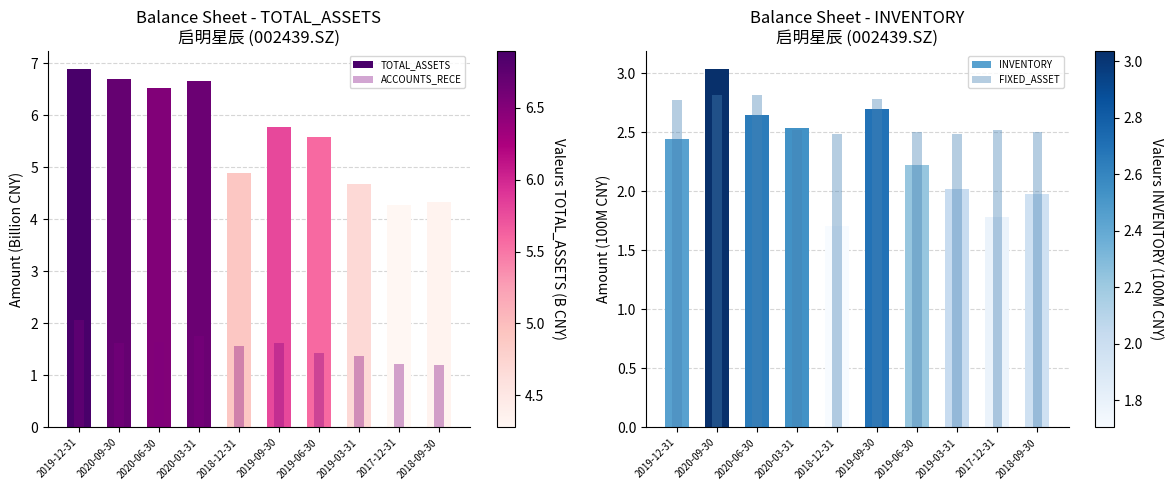

What is the minimum value for FIXED_ASSET?

2.5